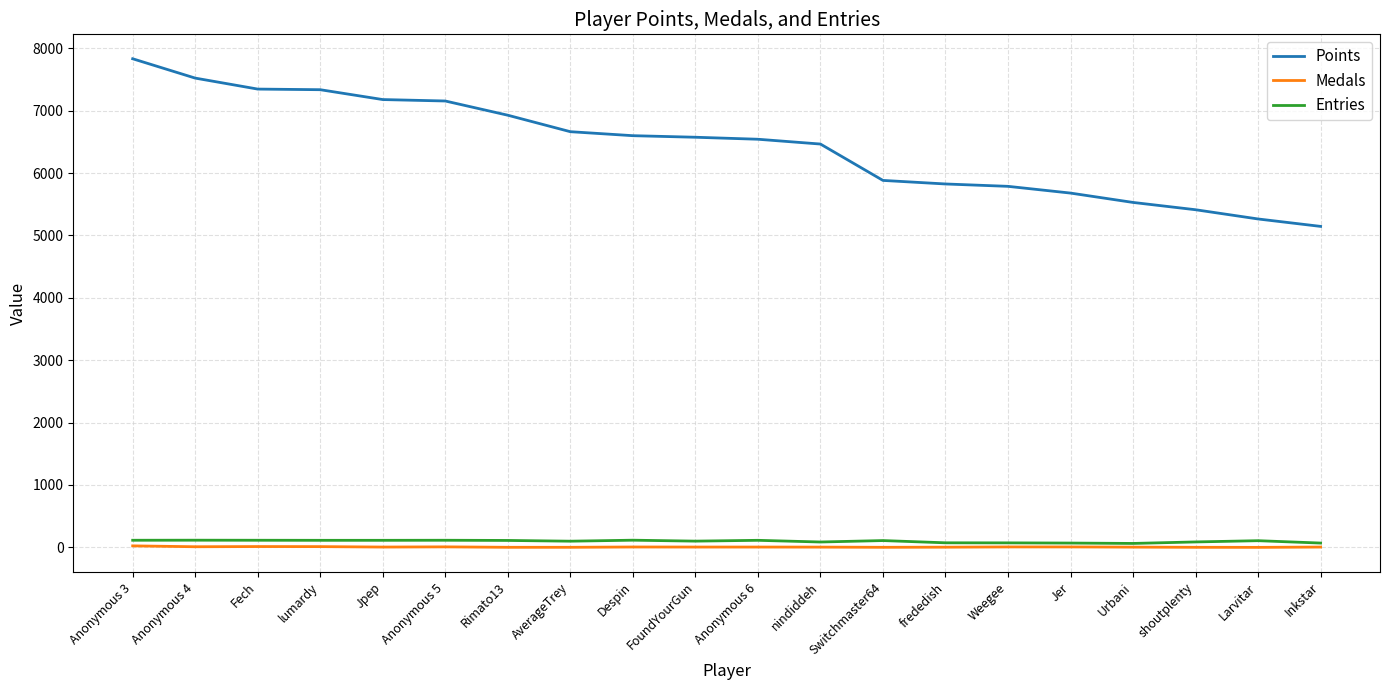

True or false: Points and Medals cross at least once.

False